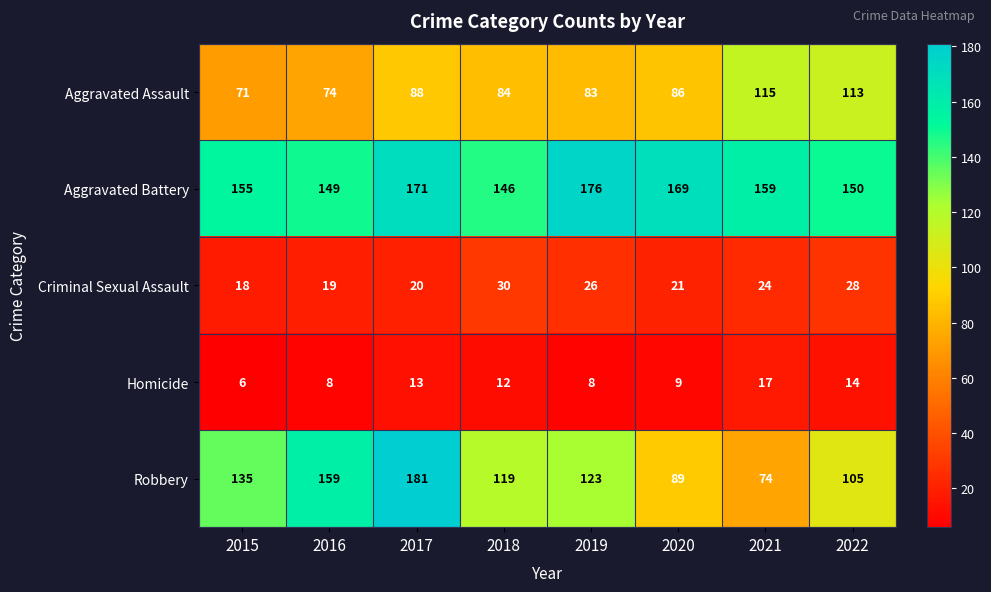

Between 2019 and 2021, which series saw the biggest shift?

Robbery